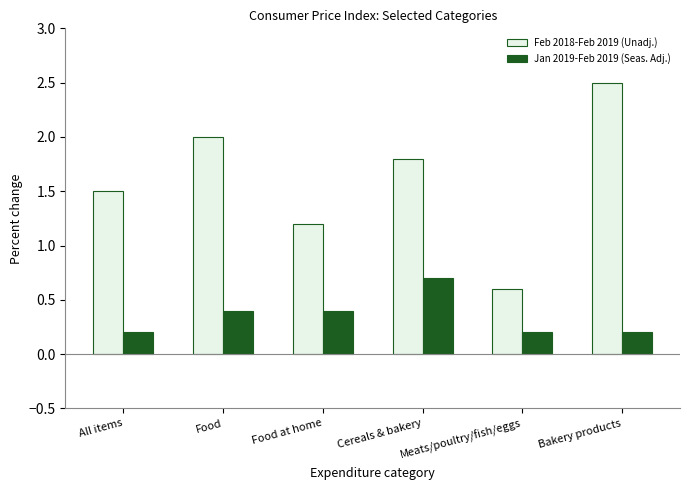

Read the Feb 2018-Feb 2019 (Unadj.) value at Cereals & bakery.

1.8